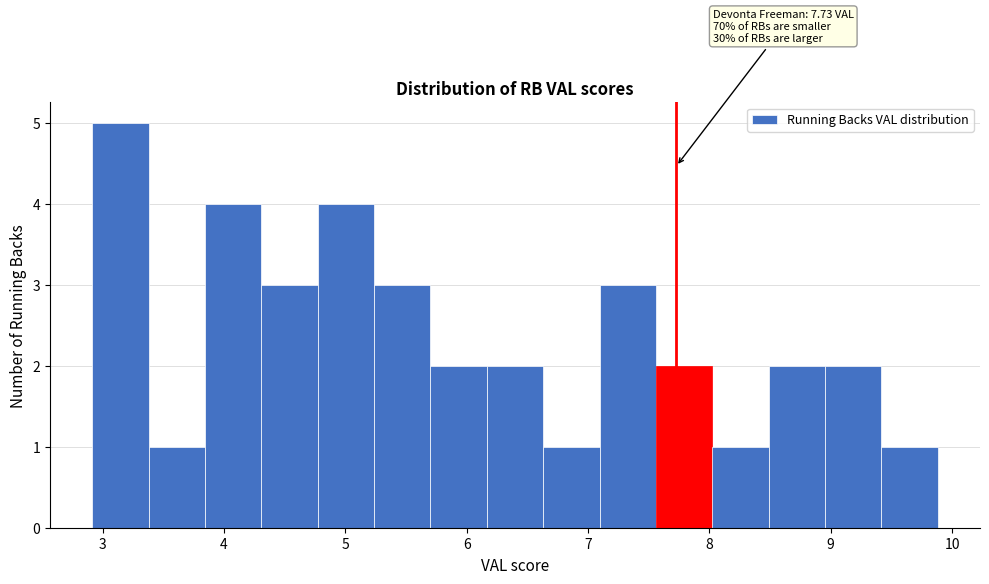

Over which range of the x-axis is the bar tallest?

2.9 to 3.4